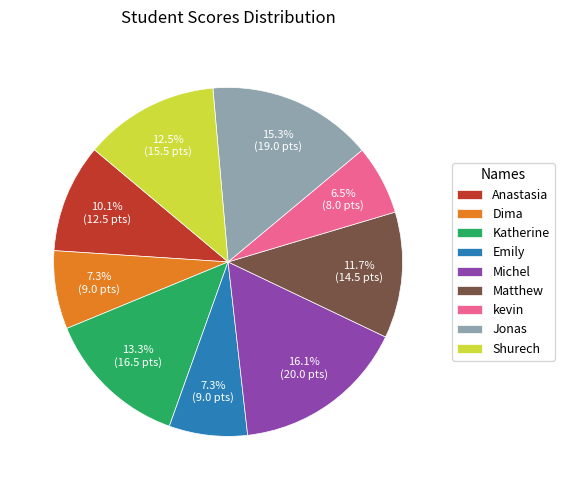

To the nearest percent, what is the difference between the largest and smallest slice percentages?

10%